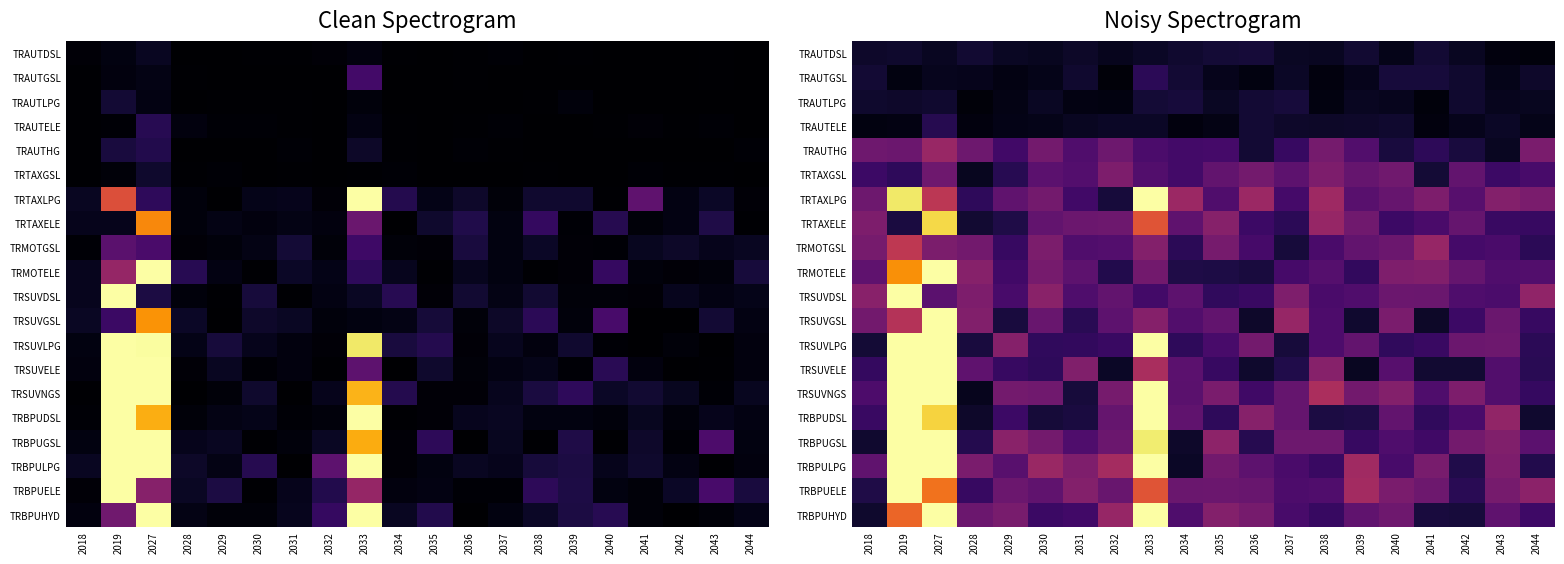

What is the greatest value displayed?

1.0